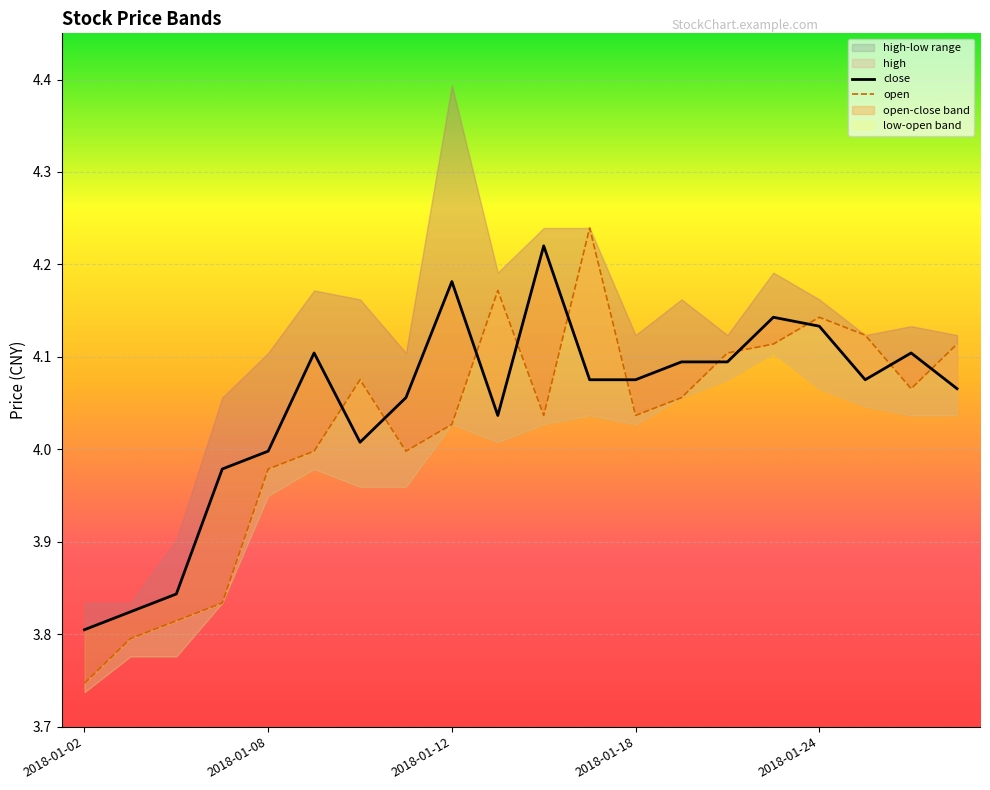

Reading left to right, transcribe all the data shown in this chart.

close: 2018-01-02=3.8	2018-01-03=3.8	2018-01-04=3.8	2018-01-05=4.0	2018-01-08=4.0	2018-01-09=4.1	2018-01-10=4.0	2018-01-11=4.1	2018-01-12=4.2	2018-01-15=4.0	2018-01-16=4.2	2018-01-17=4.1	2018-01-18=4.1	2018-01-19=4.1	2018-01-22=4.1	2018-01-23=4.1	2018-01-24=4.1	2018-01-25=4.1	2018-01-26=4.1	2018-01-29=4.1
open: 2018-01-02=3.7	2018-01-03=3.8	2018-01-04=3.8	2018-01-05=3.8	2018-01-08=4.0	2018-01-09=4.0	2018-01-10=4.1	2018-01-11=4.0	2018-01-12=4.0	2018-01-15=4.2	2018-01-16=4.0	2018-01-17=4.2	2018-01-18=4.0	2018-01-19=4.1	2018-01-22=4.1	2018-01-23=4.1	2018-01-24=4.1	2018-01-25=4.1	2018-01-26=4.1	2018-01-29=4.1